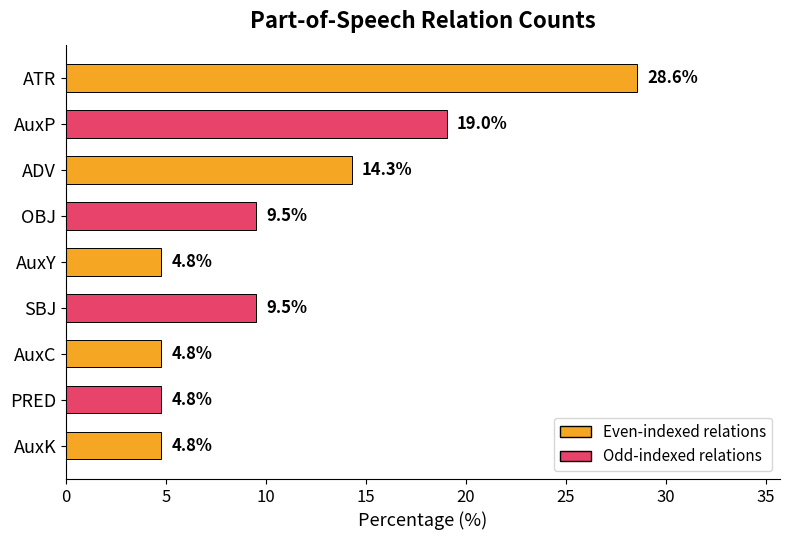

Reading bottom to top, list all the values displayed in this chart.

4.8	4.8	4.8	9.5	4.8	9.5	14.3	19.0	28.6